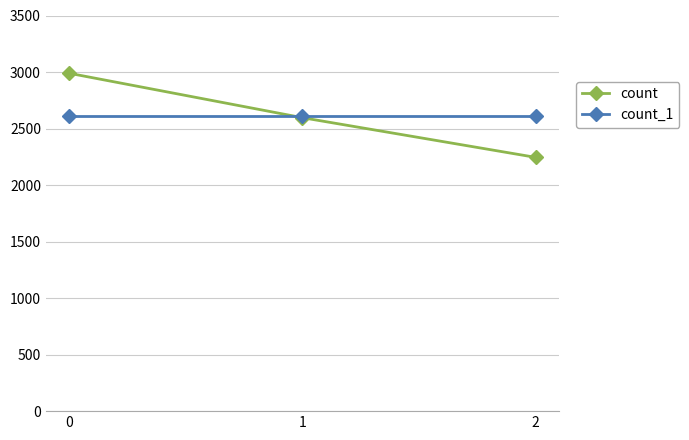

What is the value of the count point at the 3rd from the left?

2245